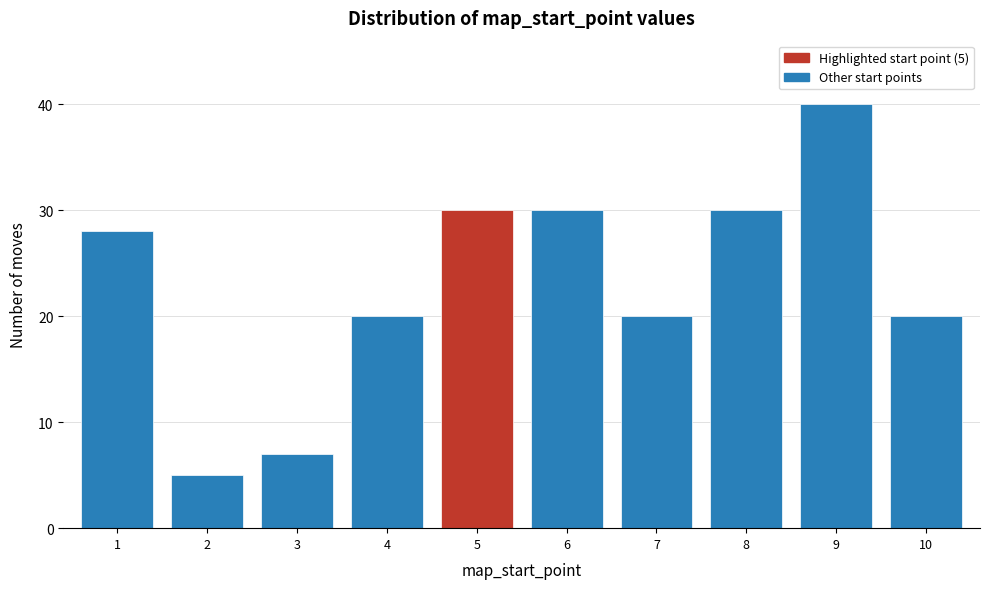

Reading right to left, transcribe all the data shown in this chart.

10=20	9=40	8=30	7=20	6=30	5=30	4=20	3=7	2=5	1=28